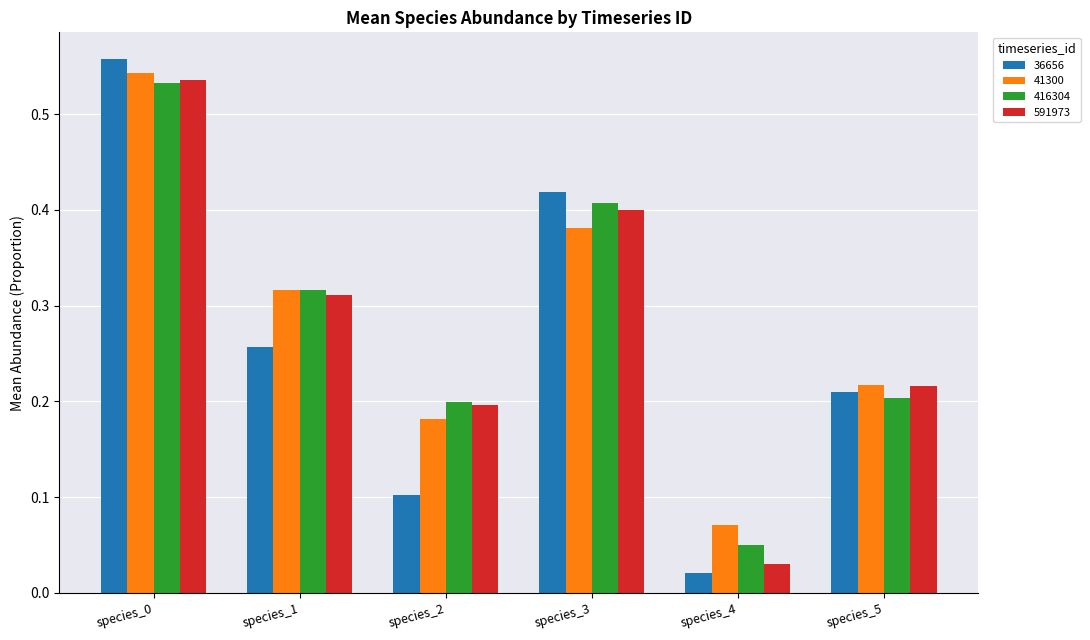

What is the sum of all 36656 values?

1.6